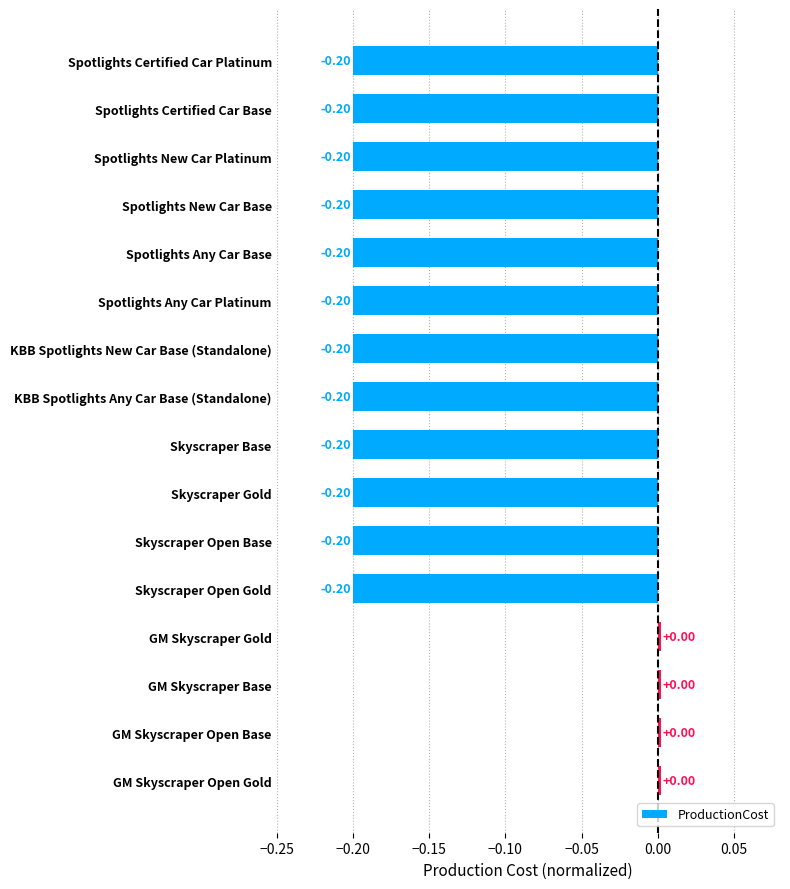

Count the number of categories in the chart.

16